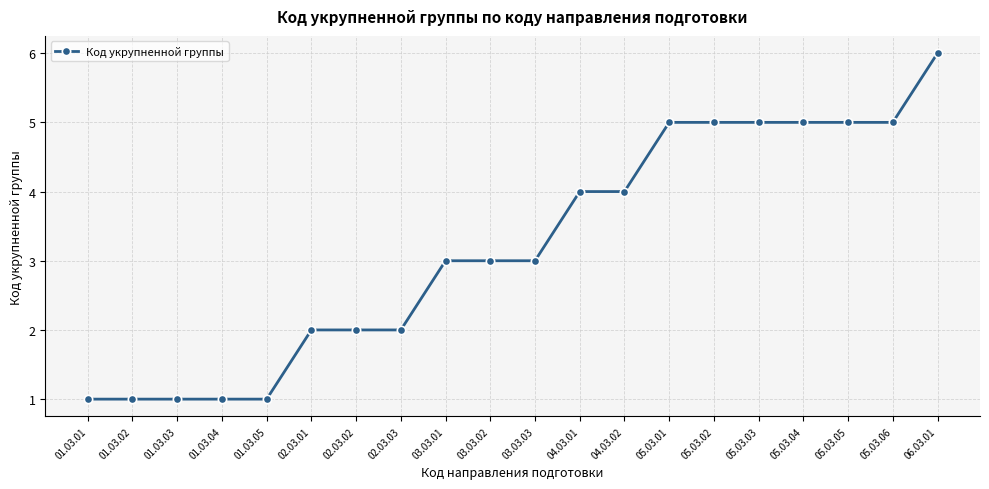

What is the value of the 8th point from the left?

2